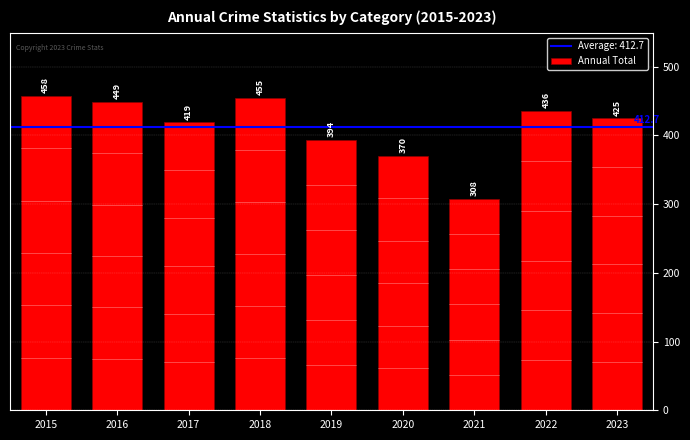

What is the difference between the maximum and minimum values?

150